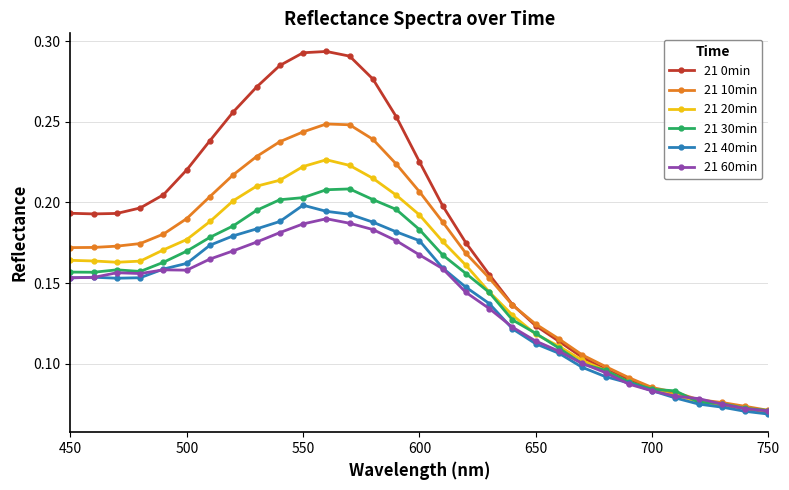

Which series has the largest range (max minus min)?

21 0min